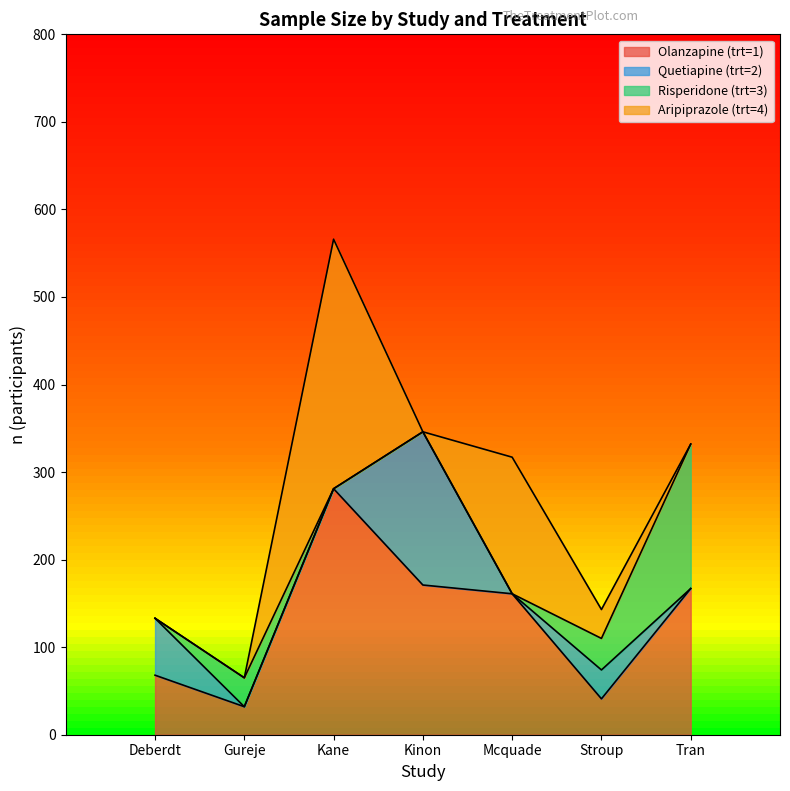

What is the total value across all series at Tran?

332